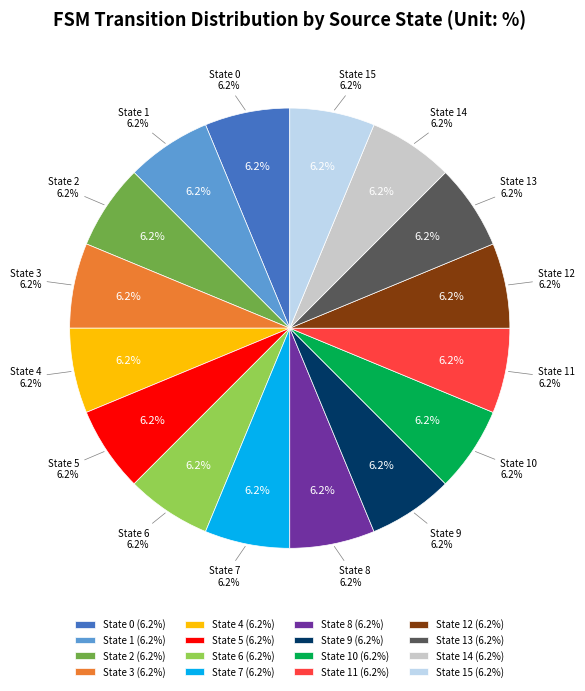

Does State 0 account for over 50% of the chart?

No